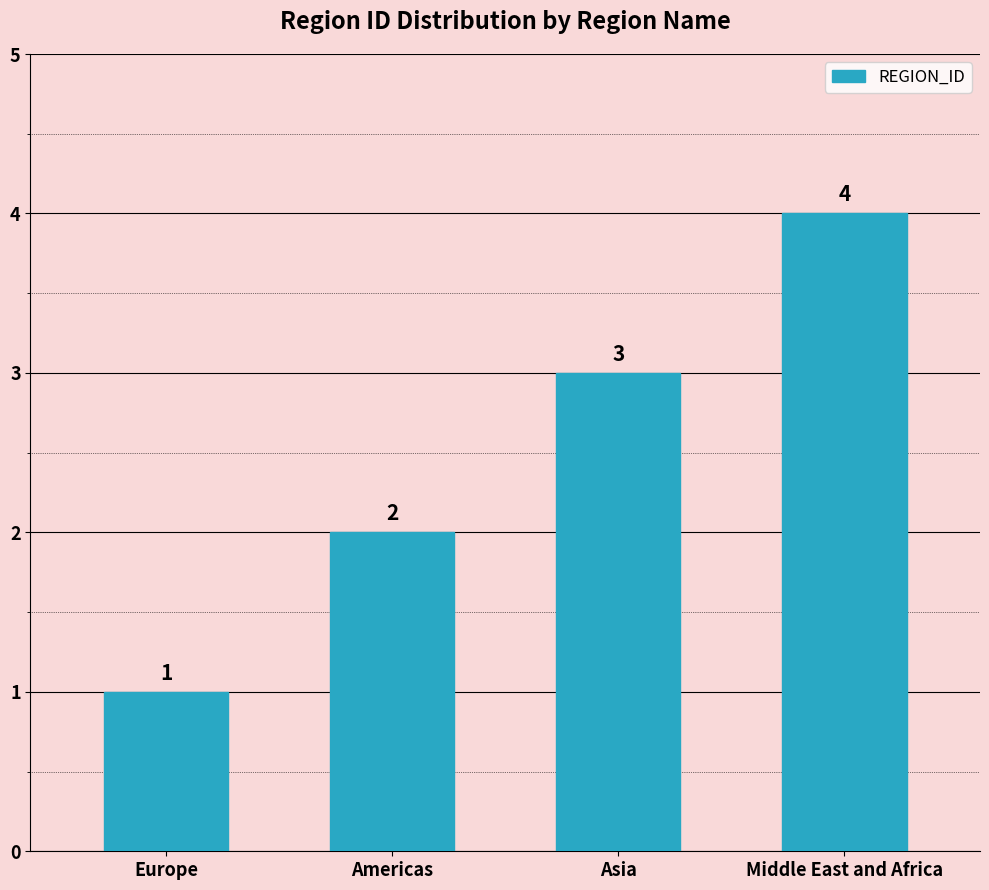

Reading left to right, what are all the values shown in this chart?

Europe=1	Americas=2	Asia=3	Middle East and Africa=4